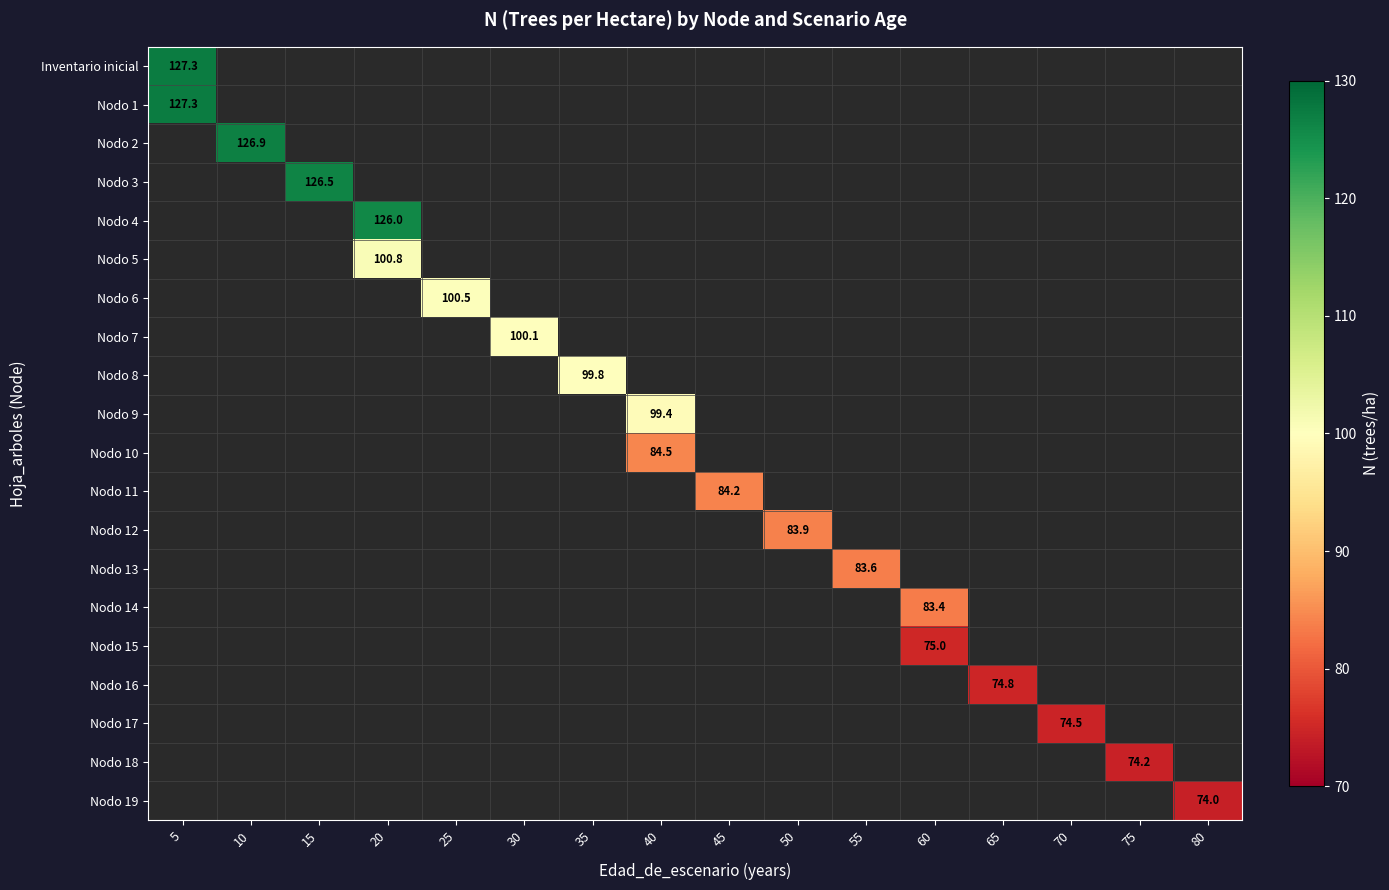

At which label does Inventario inicial reach its minimum?

5